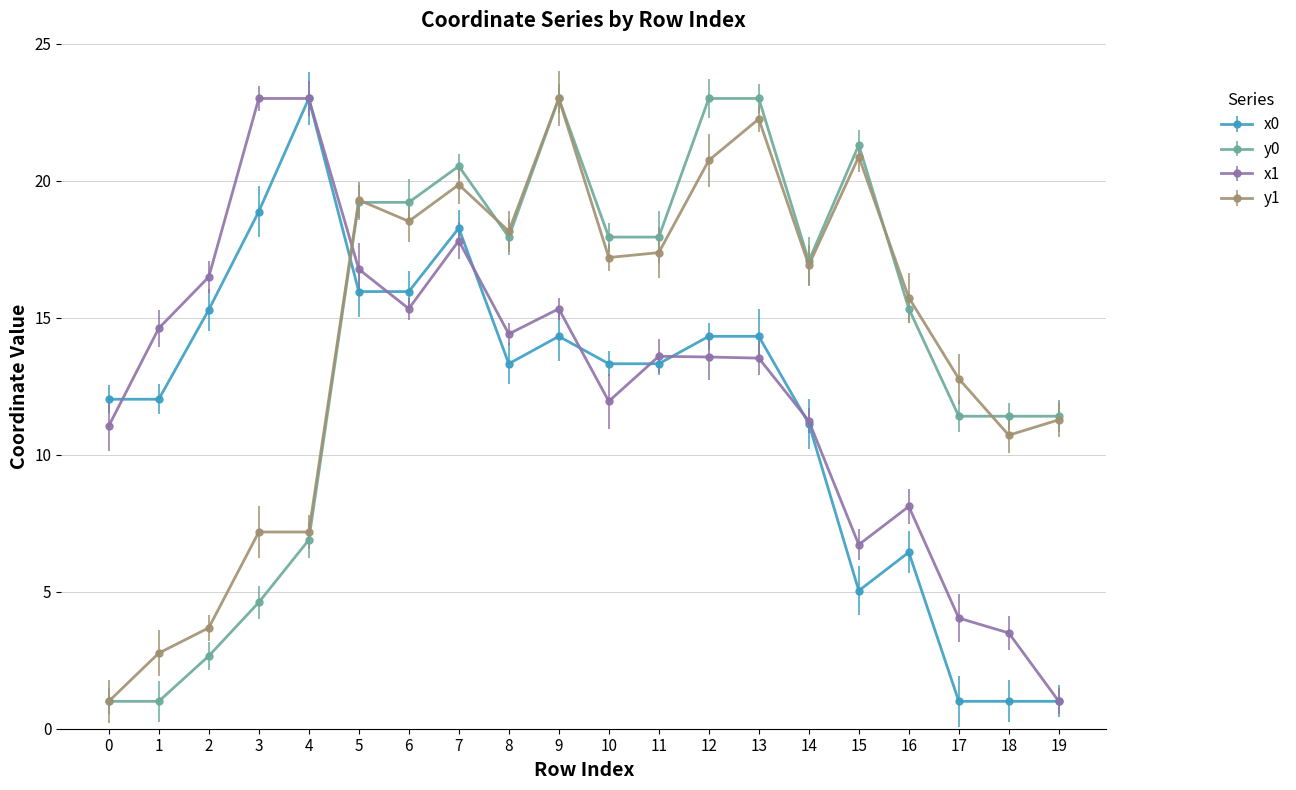

At which category is the sum across all series the highest?

7